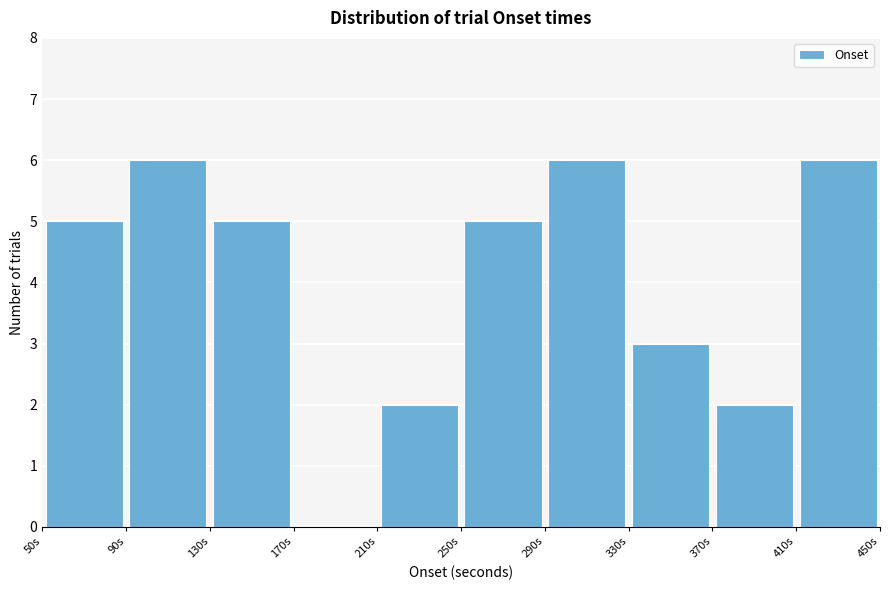

How tall is the bar that spans 410 to 450 on the x-axis? The values are not printed on the chart, so give them approximately, as read against the axis.

6